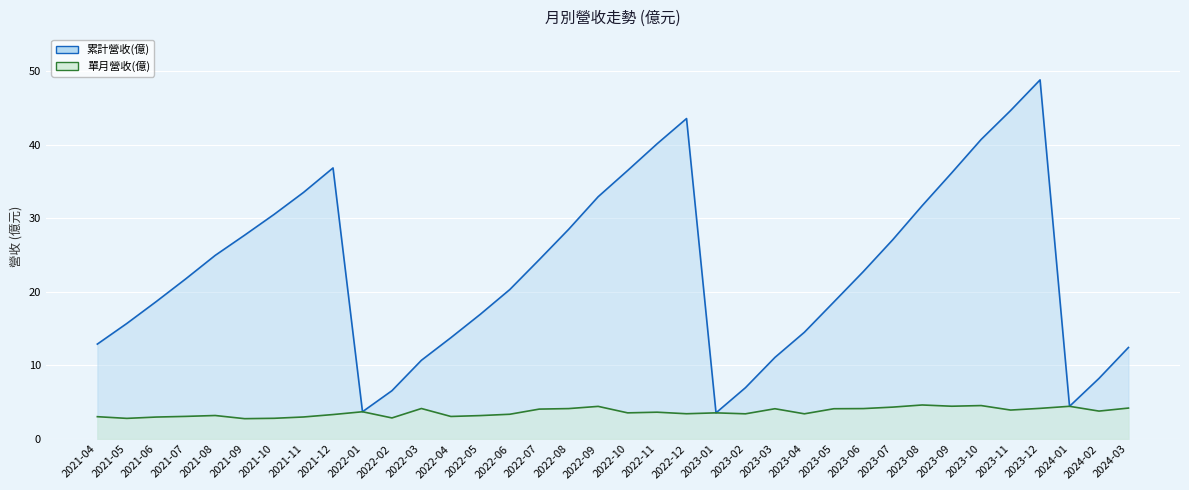

Which has a higher value, 2021-06 or 2023-01?

2021-06